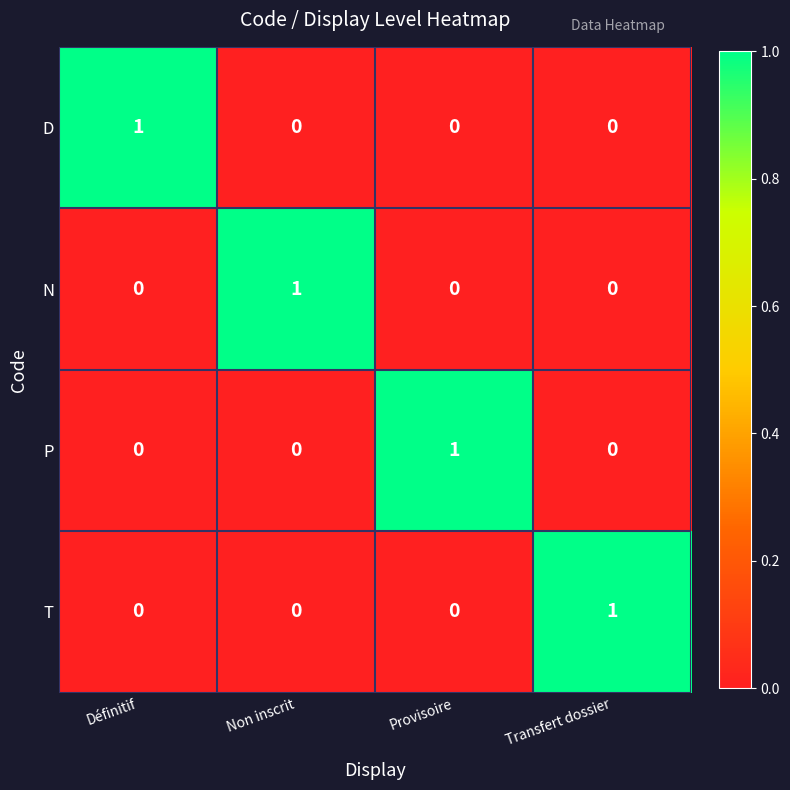

At how many categories does at least one series exceed 0?

4